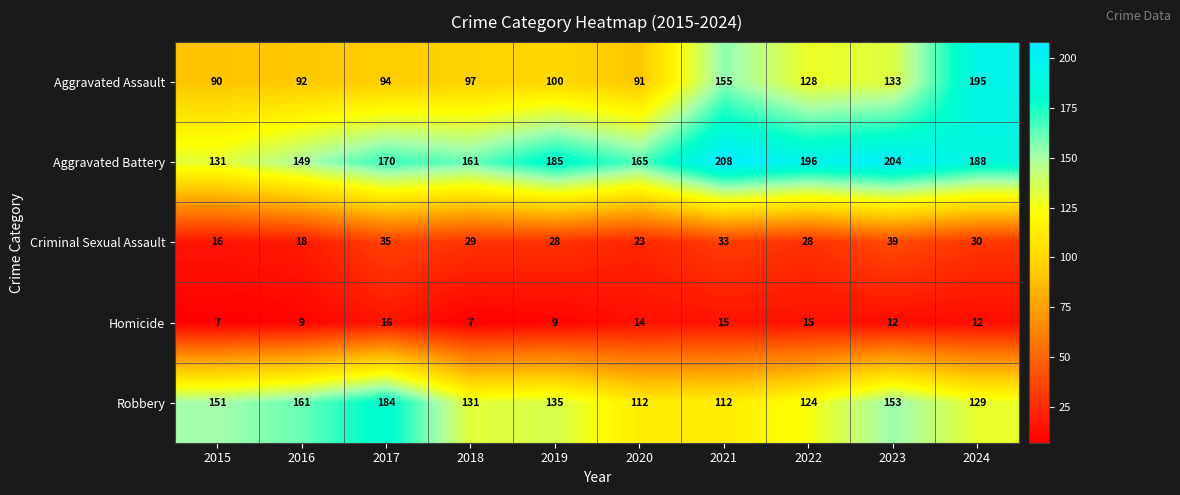

Between 2017 and 2020, which series saw the biggest shift?

Robbery